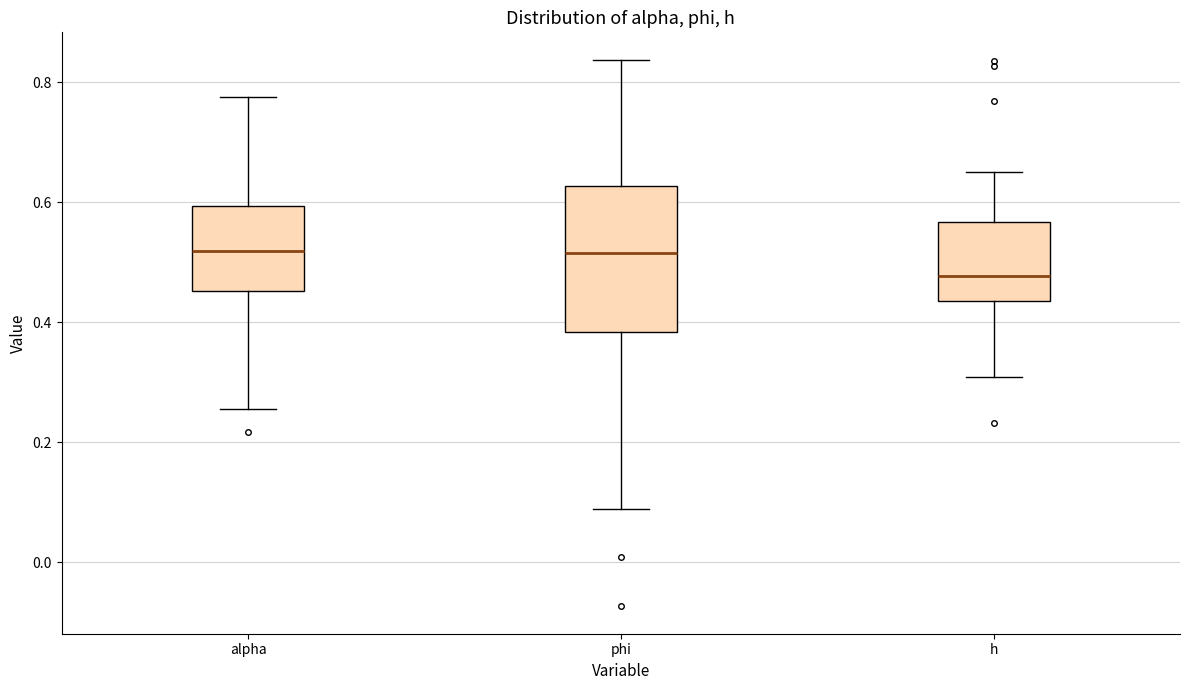

Where is the lower edge of the box for phi on the y-axis? The values are not printed on the chart, so give them approximately, as read against the axis.

0.38